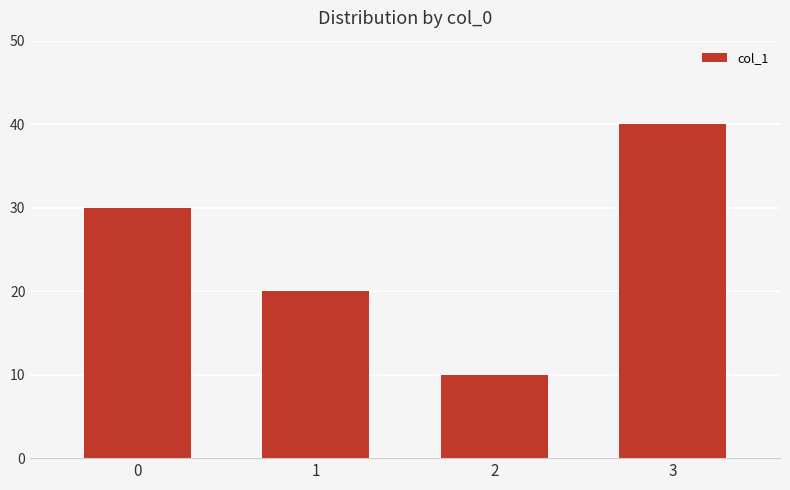

The value at 1 is 32. True or false?

False